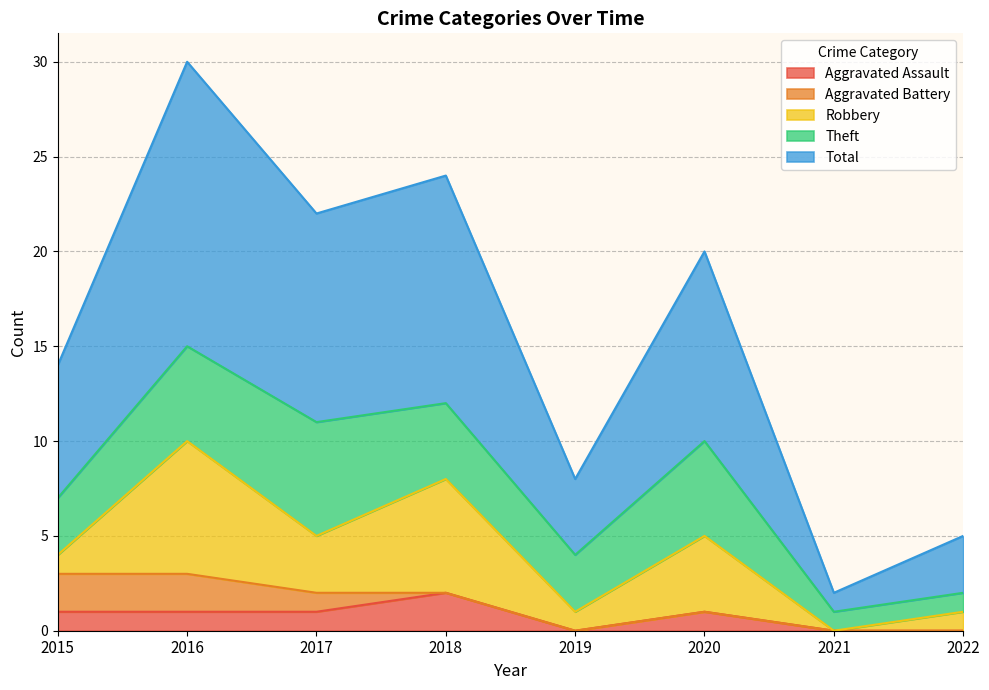

What value does the Total series have at 2016, to the nearest 5?

15